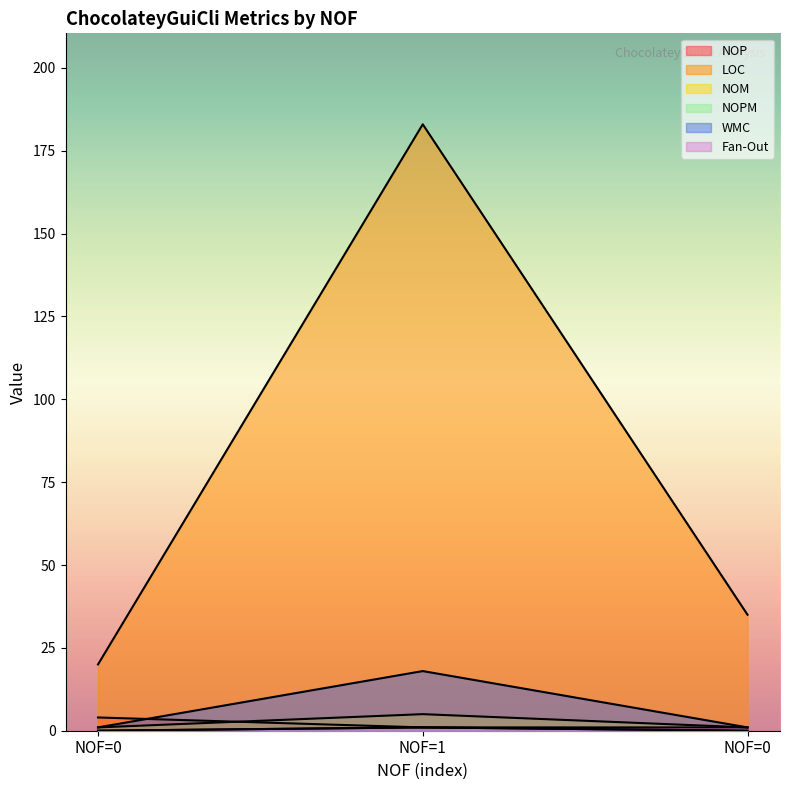

How many lines are shown in the chart?

6